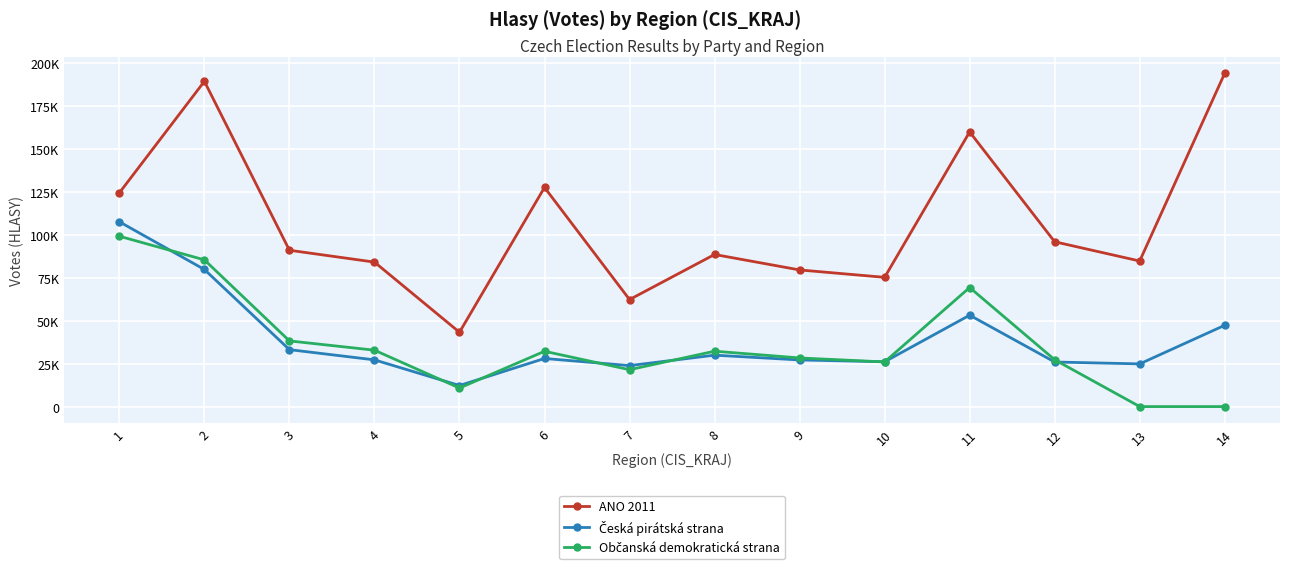

At which category does ANO 2011 reach its first local peak?

2